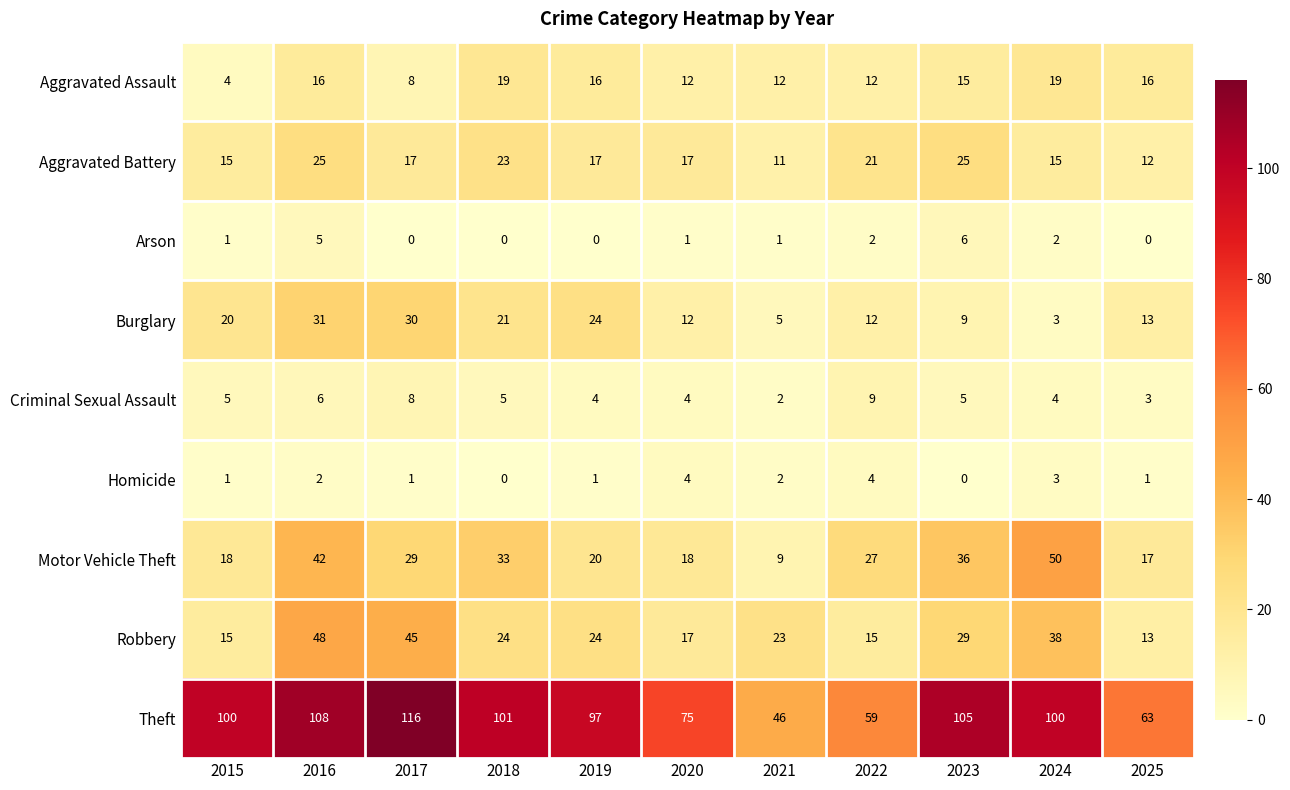

Between 2021 and 2023, which series saw the biggest shift?

Theft